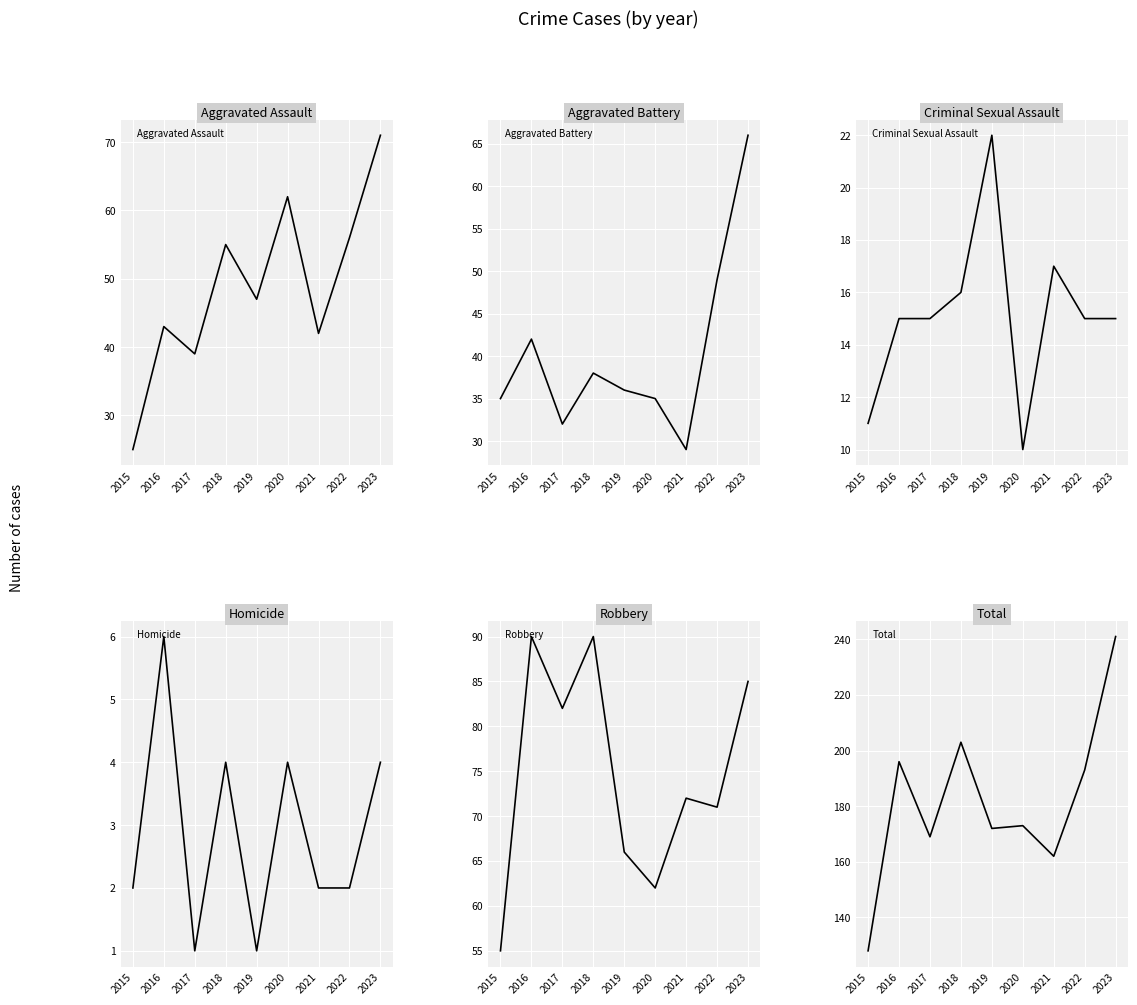

List the labels in order of Aggravated Assault value, largest first.

2023, 2020, 2022, 2018, 2019, 2016, 2021, 2017, 2015